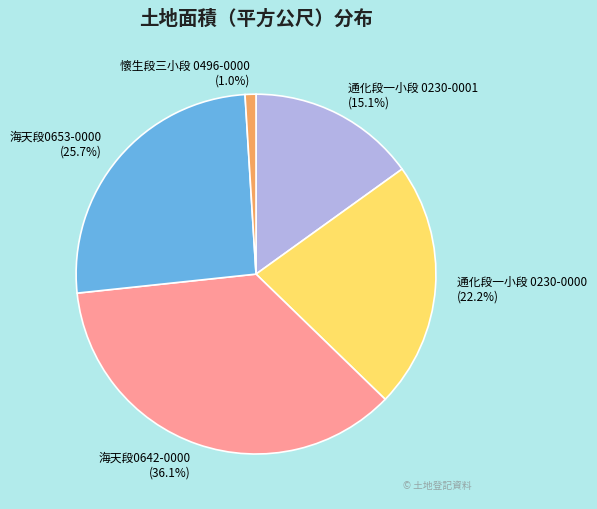

Count the number of slices in the pie.

5